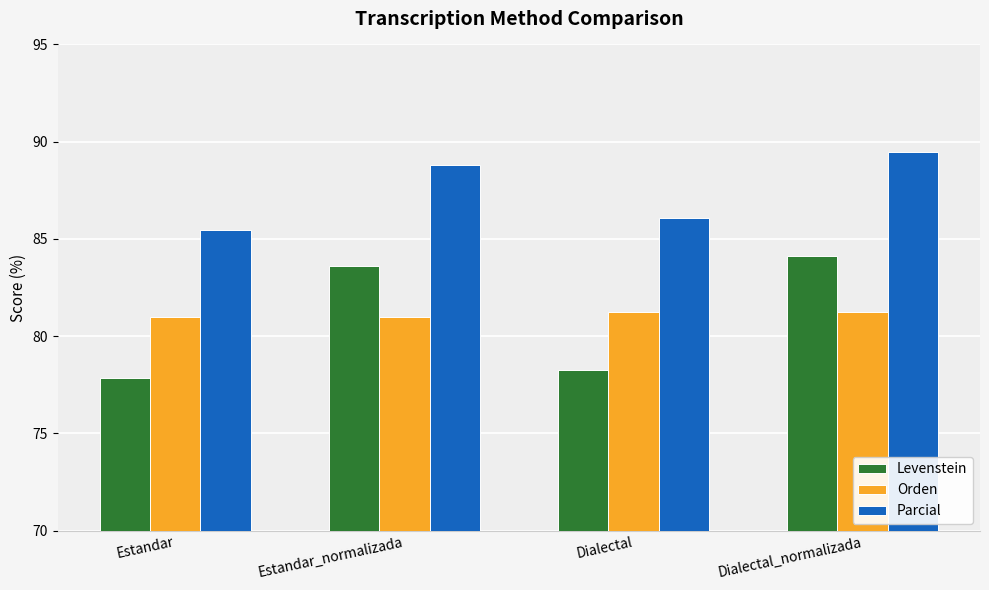

What is the value of the Parcial bar at the 4th from the left?

89.5